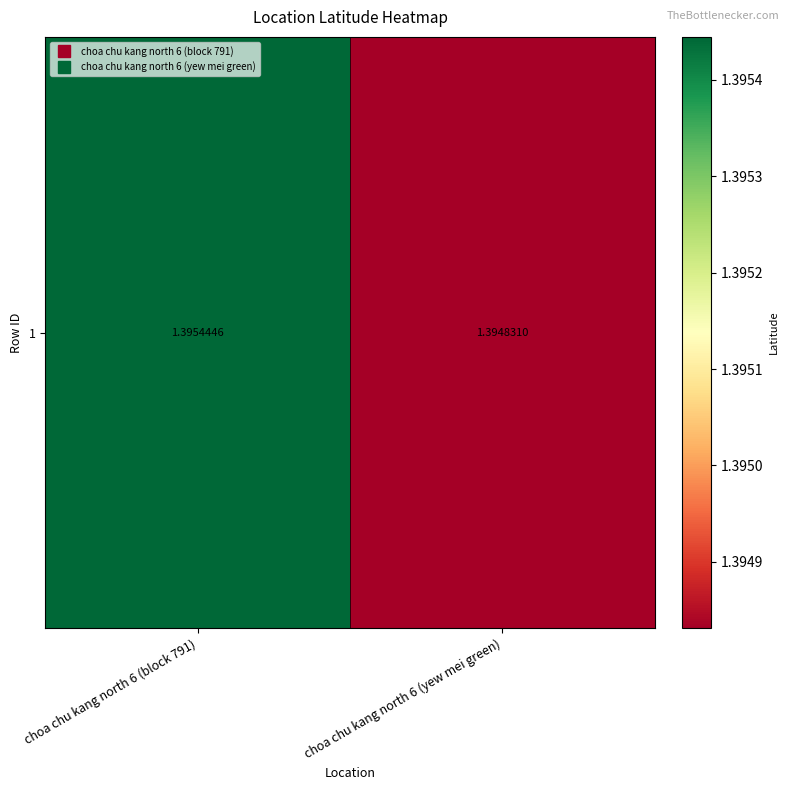

Reading right to left, what are all the values shown in this chart?

1.4	1.4